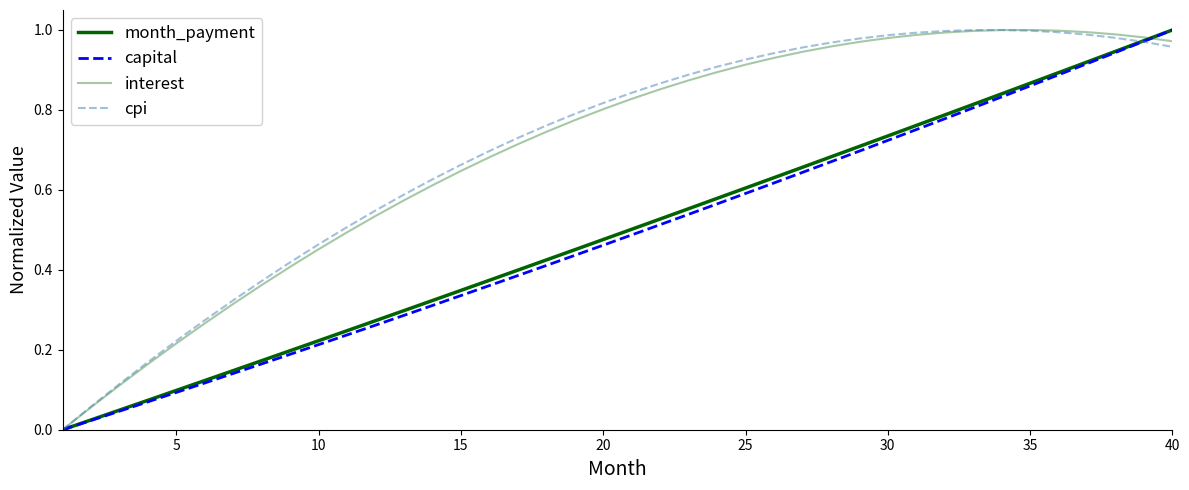

What is the difference between the maximum and minimum values in the month_payment series?

1.0